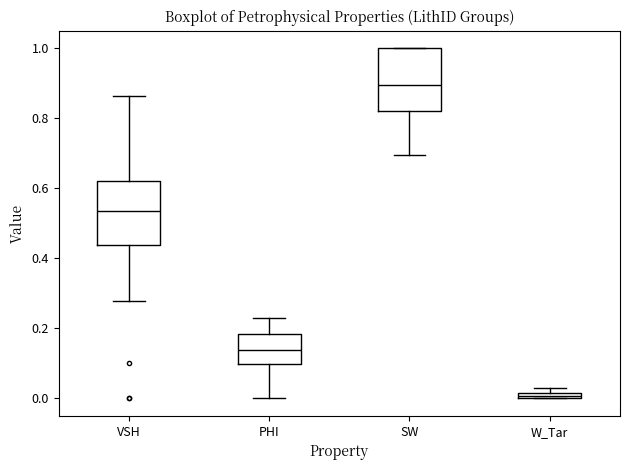

Which box's median line is the lowest?

W_Tar